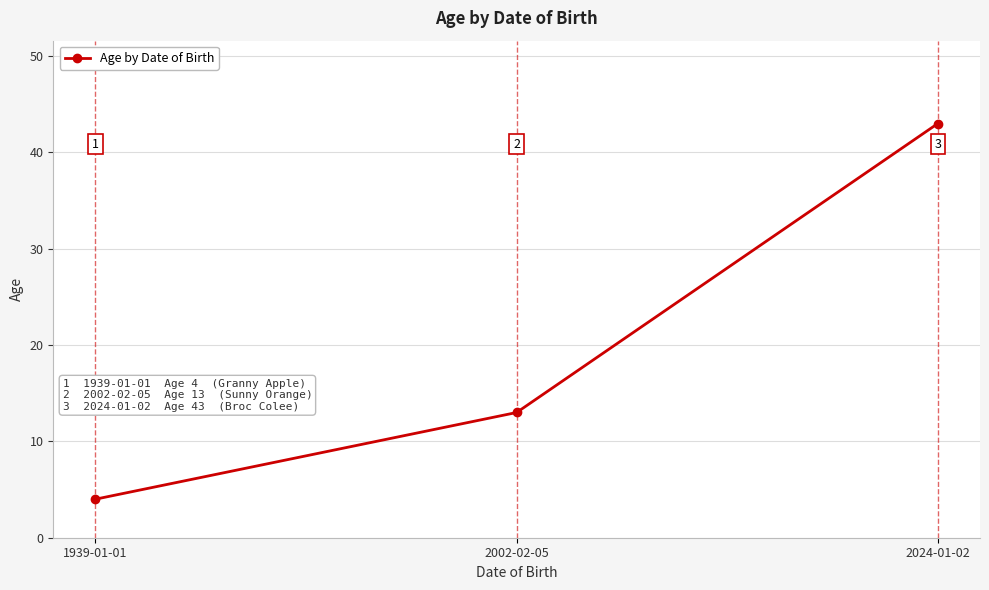

Count the number of data series in this chart.

1